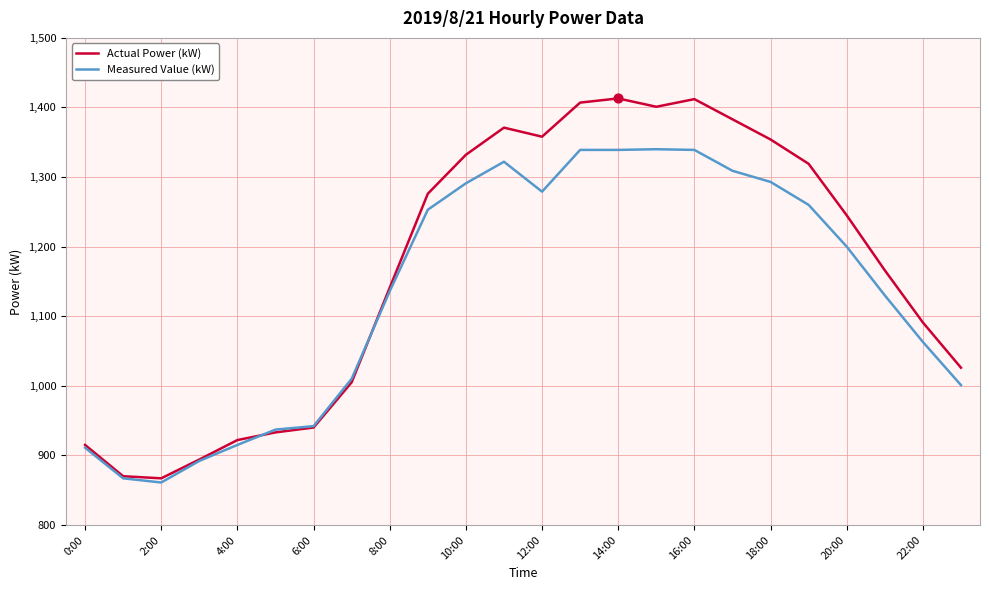

Which series has the largest total across all categories?

Actual Power (kW)